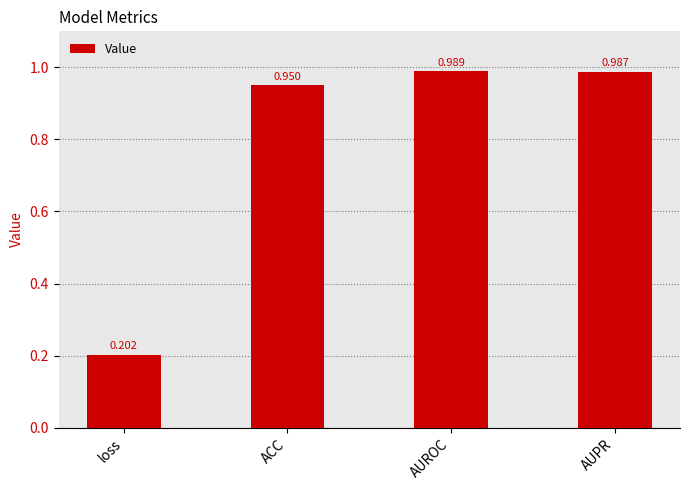

What position from the left is AUPR?

4